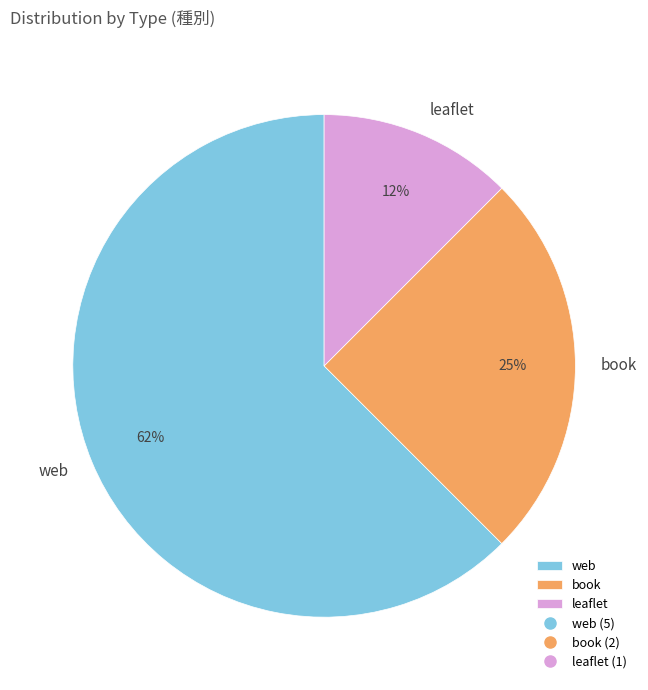

How many slices are in this pie chart?

3